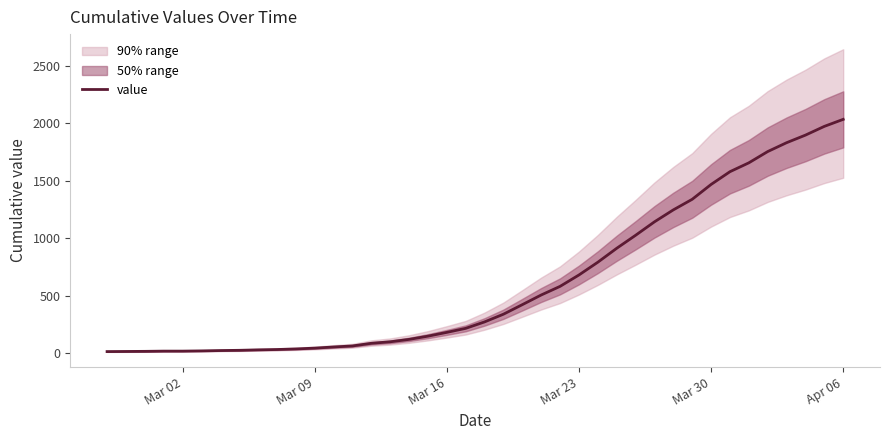

Count the number of values greater than 271.

19